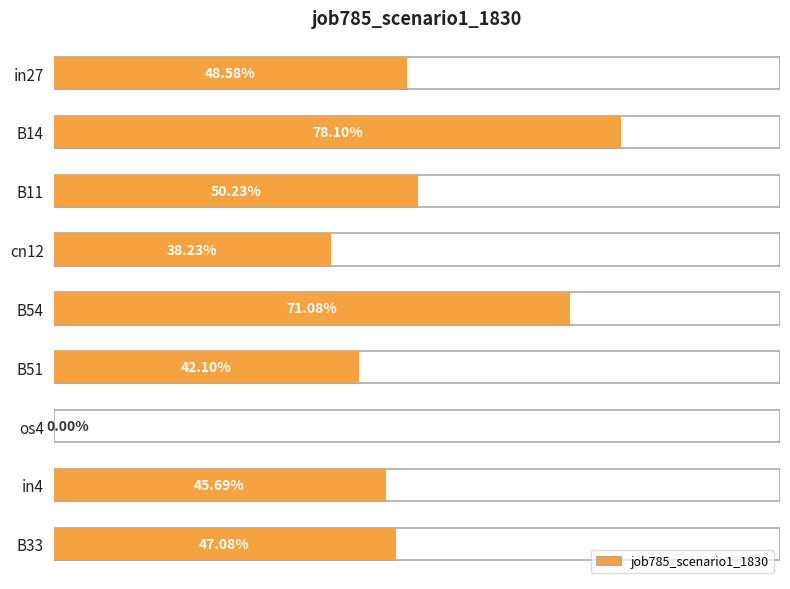

What is the average value?

0.5